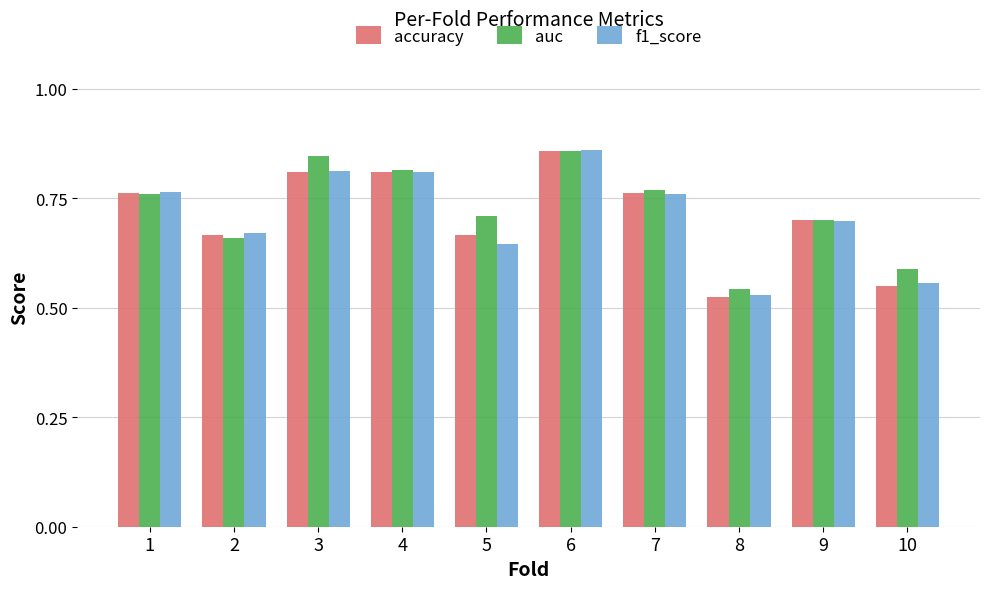

At which category does the chart reach its minimum across all series?

8